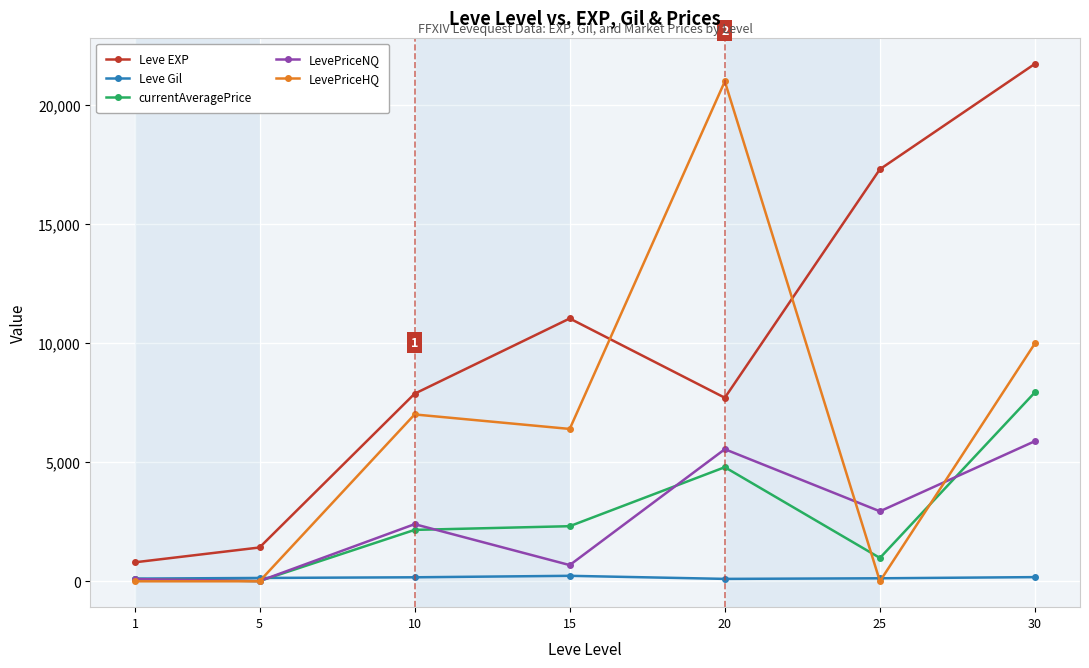

How many series are shown in this chart?

5